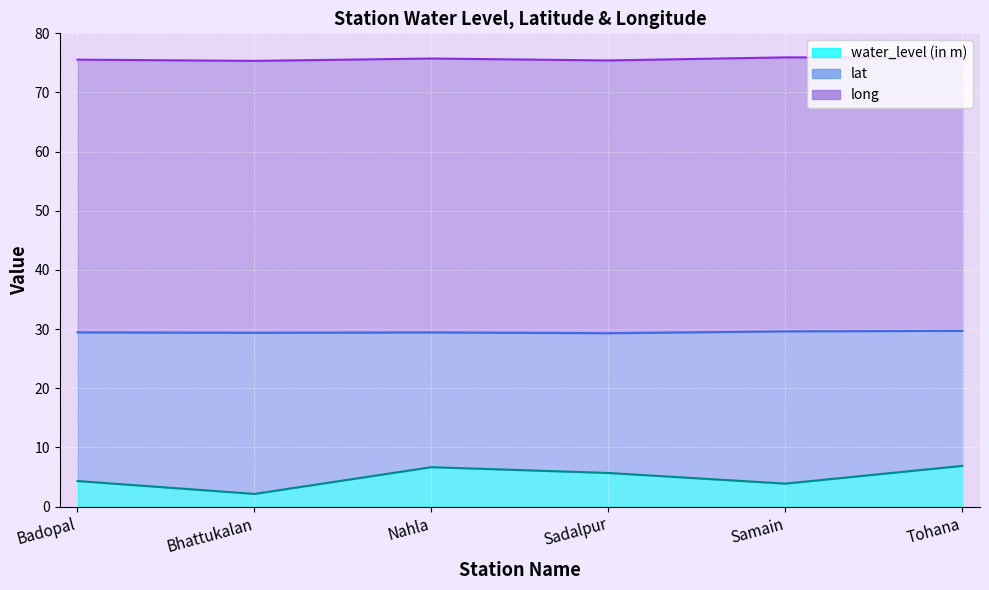

How many lines are shown in the chart?

3